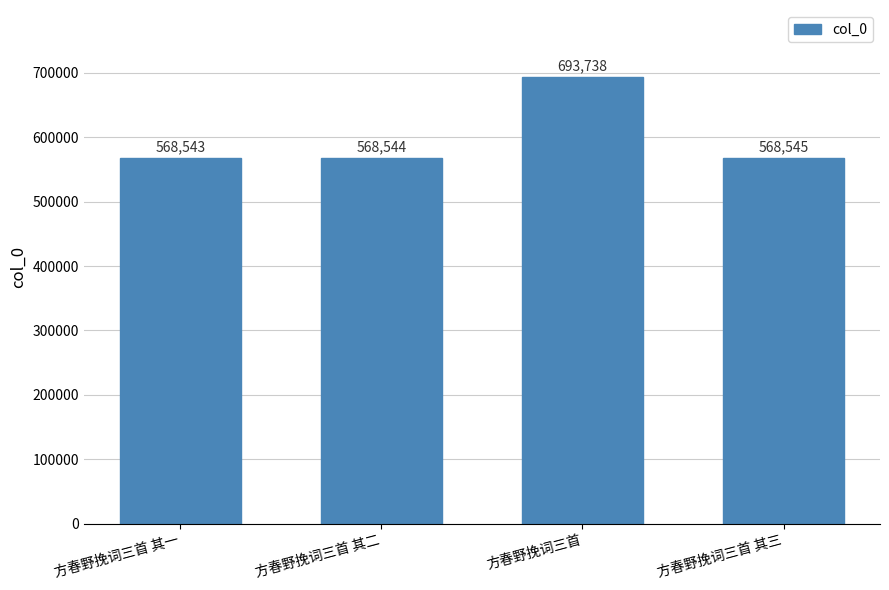

Is it true that the value at 方春野挽词三首 其一 is 996283?

False